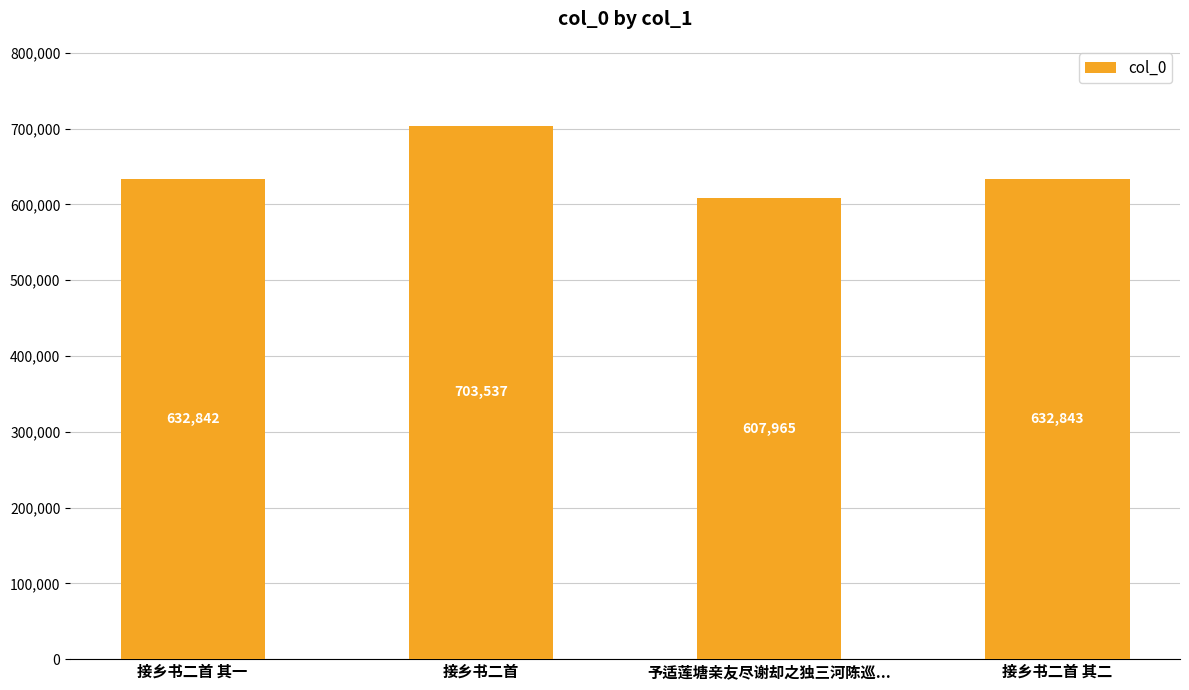

Which category has the highest value across all series?

接乡书二首